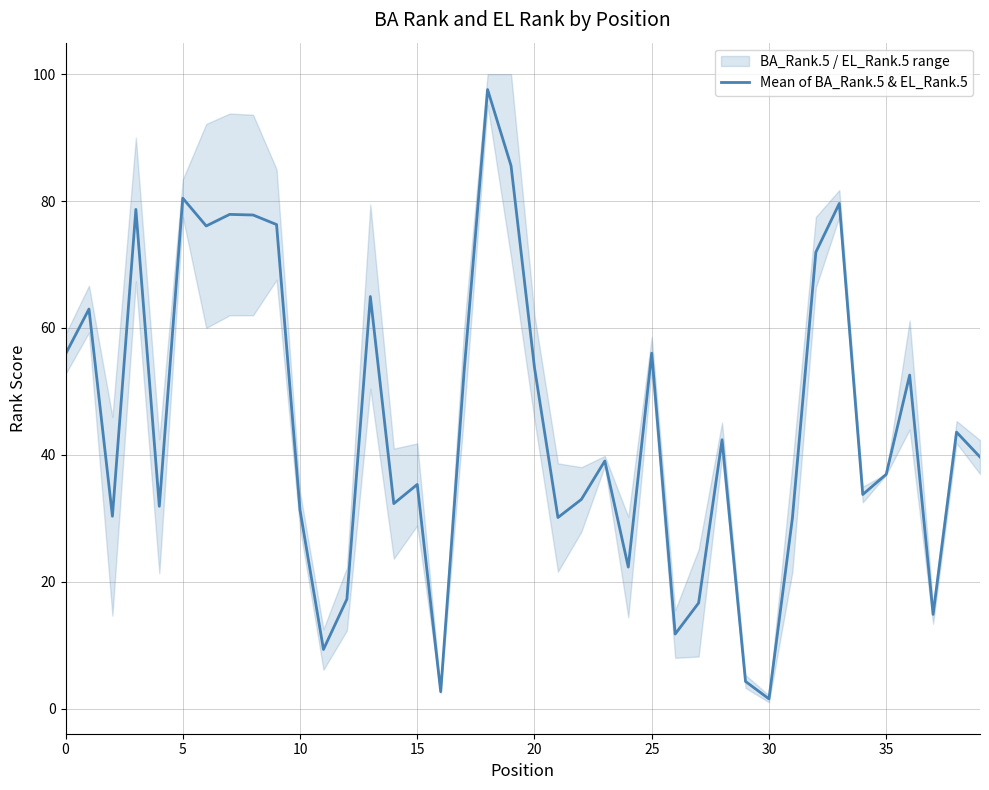

What is the label of the 18th point from the left?

17